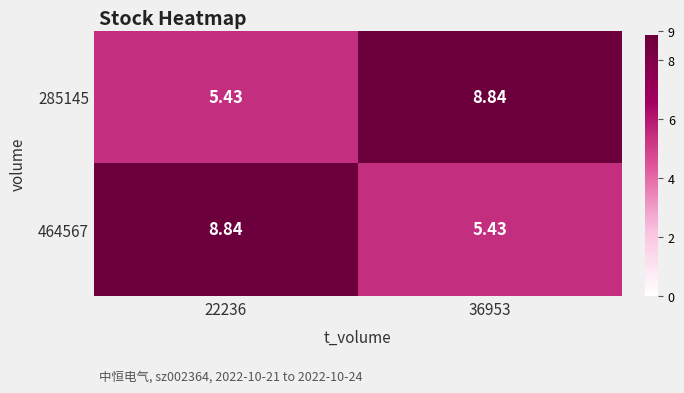

Reading left to right, transcribe all the data shown in this chart.

285145: 22236=5.4	36953=8.8
464567: 22236=8.8	36953=5.4